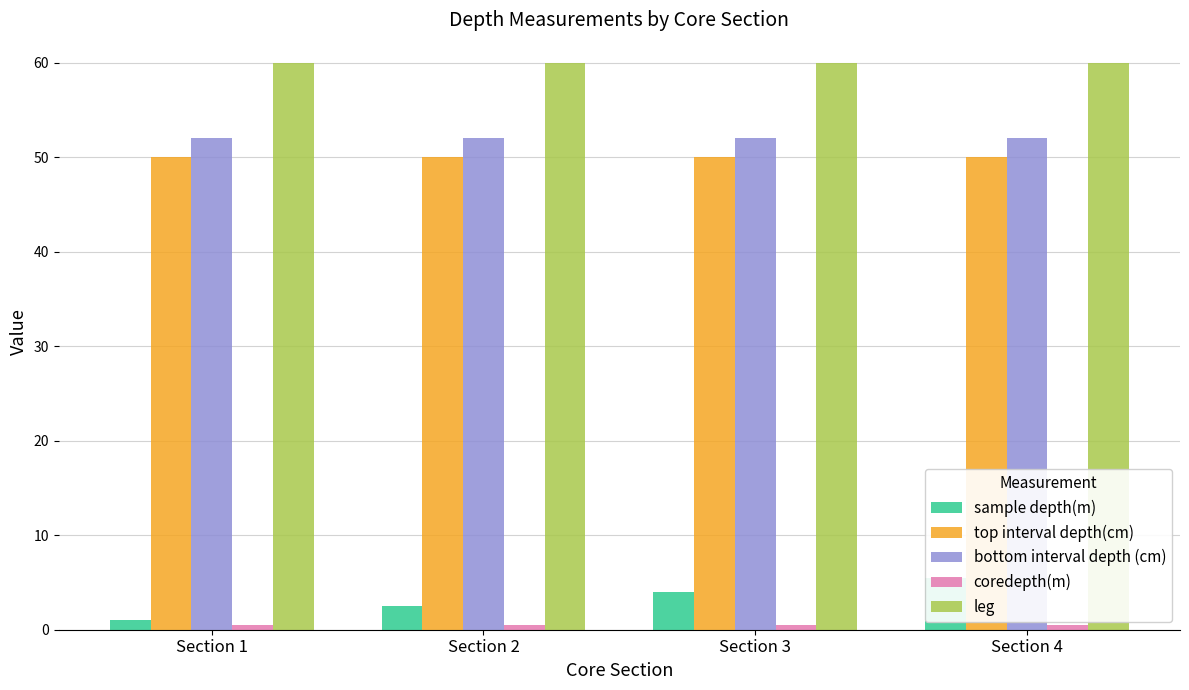

At which label is top interval depth(cm) closest to 50?

Section 1